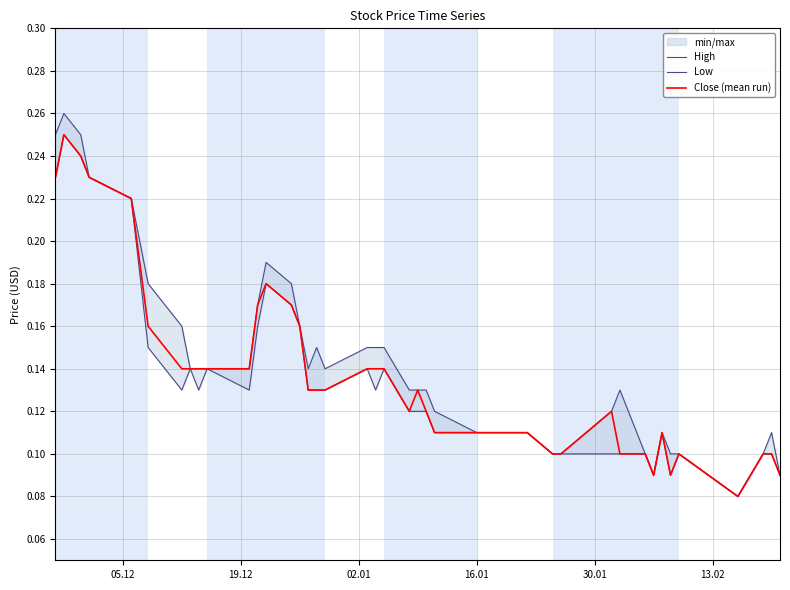

How many series are shown in this chart?

3